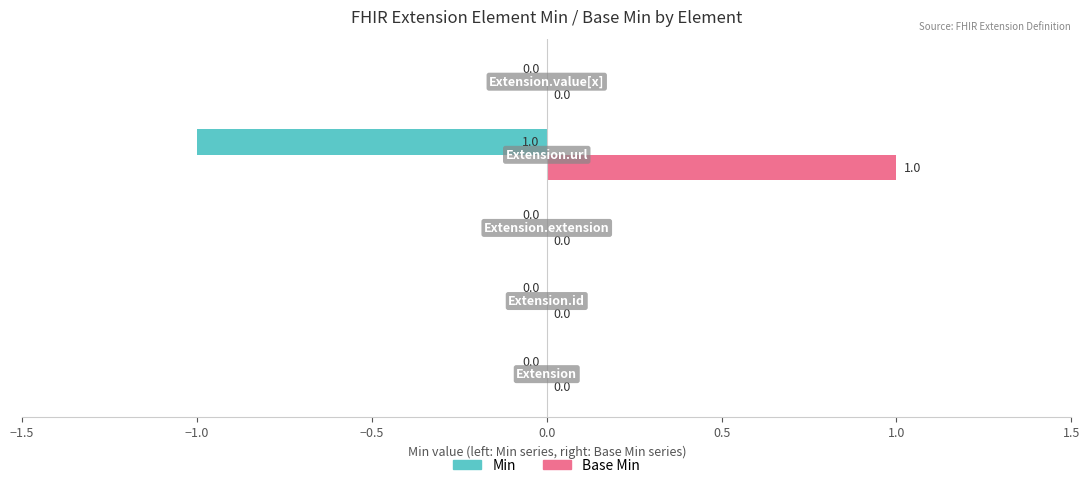

Which series has the largest total across all categories?

Base Min